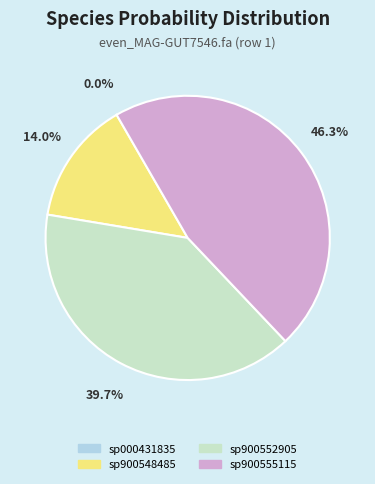

What is the total percentage of sp900555115 and sp900552905?

86.0%